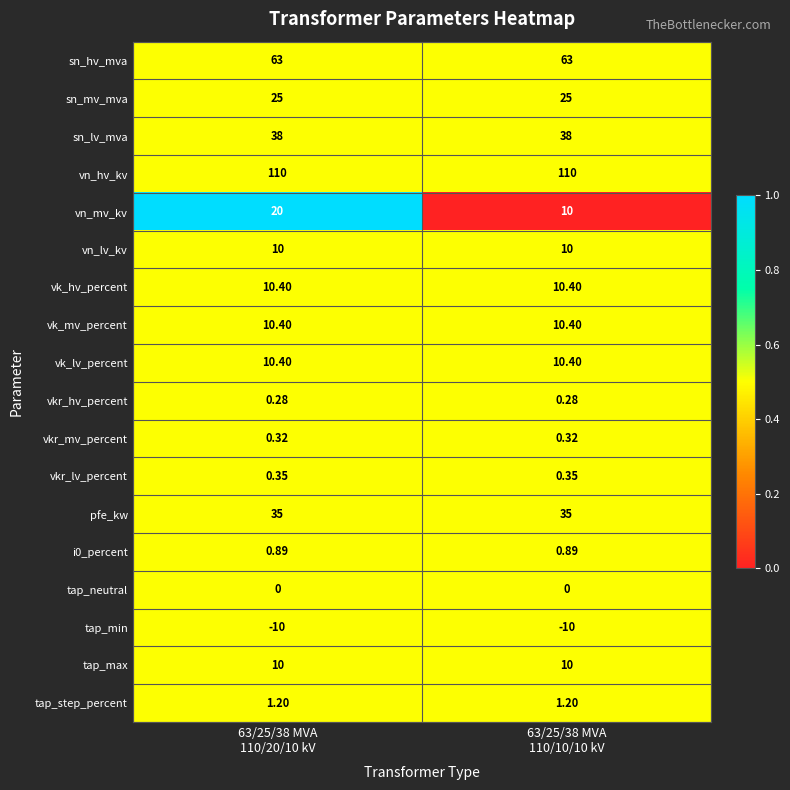

Which series has the largest range (max minus min)?

vn_mv_kv